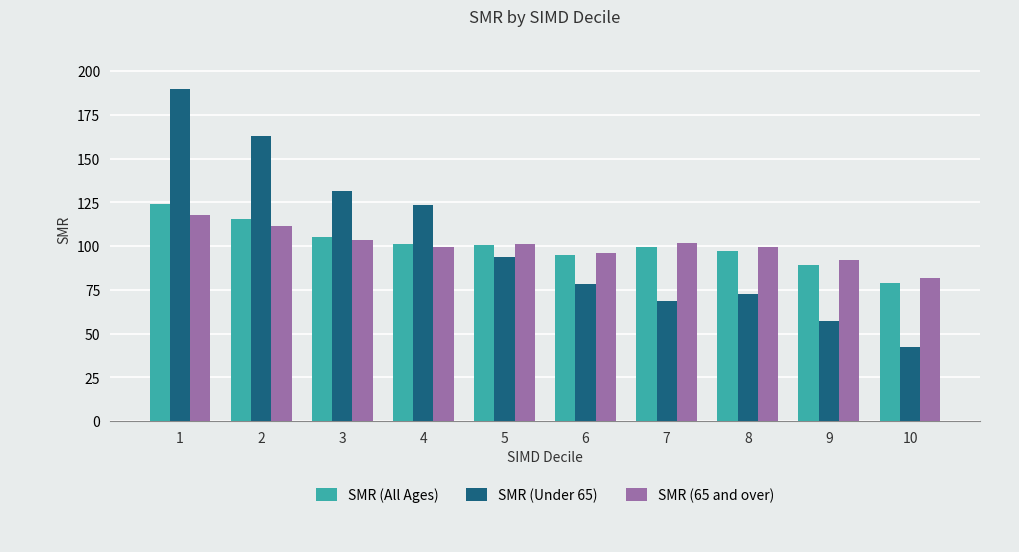

Rank the series at 8 from highest to lowest value.

SMR (65 and over), SMR (All Ages), SMR (Under 65)